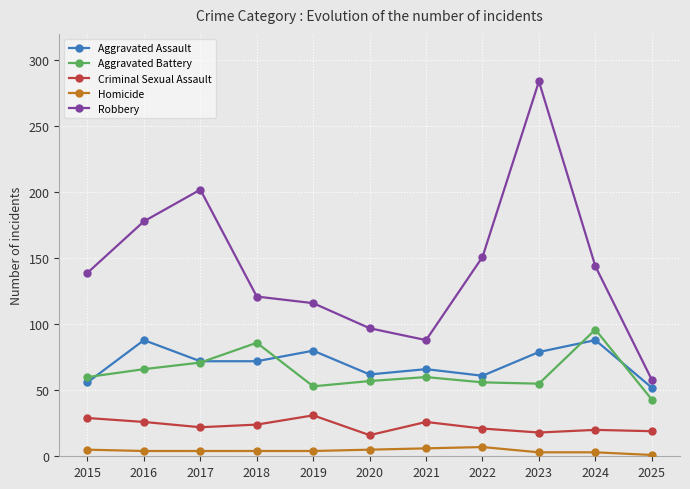

True or false: Aggravated Battery has more than 0 interior local peaks.

True